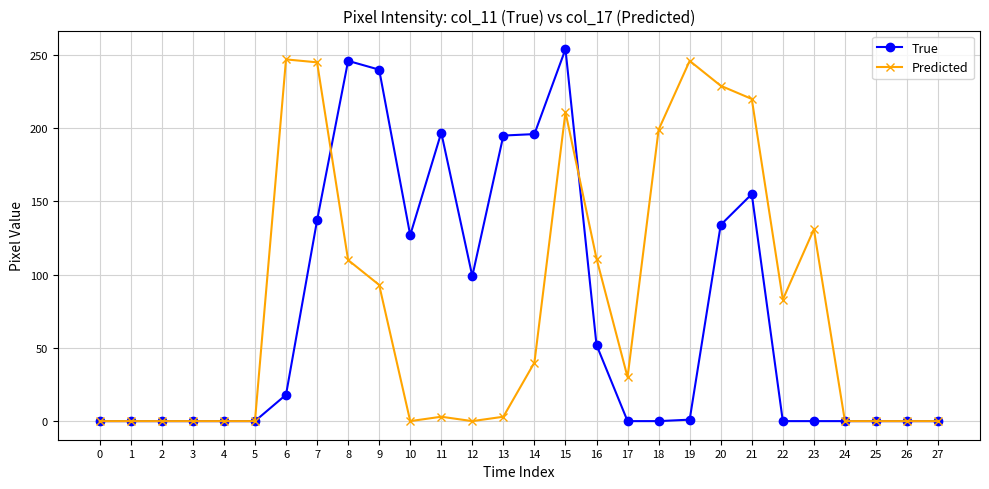

What is the maximum value shown in the chart?

254